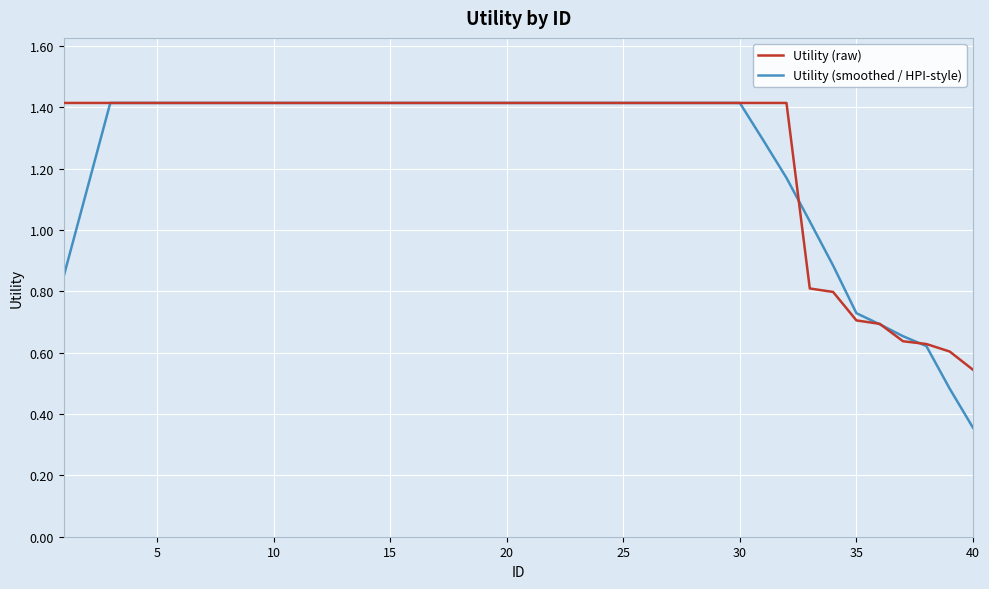

What is the greatest value displayed?

1.4